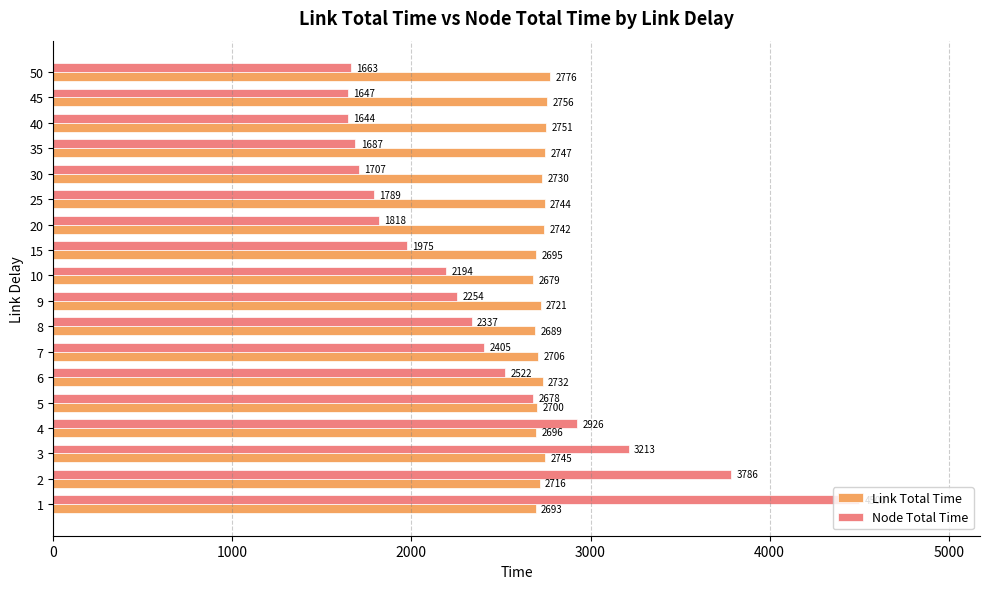

Which series has the largest range (max minus min)?

Node Total Time